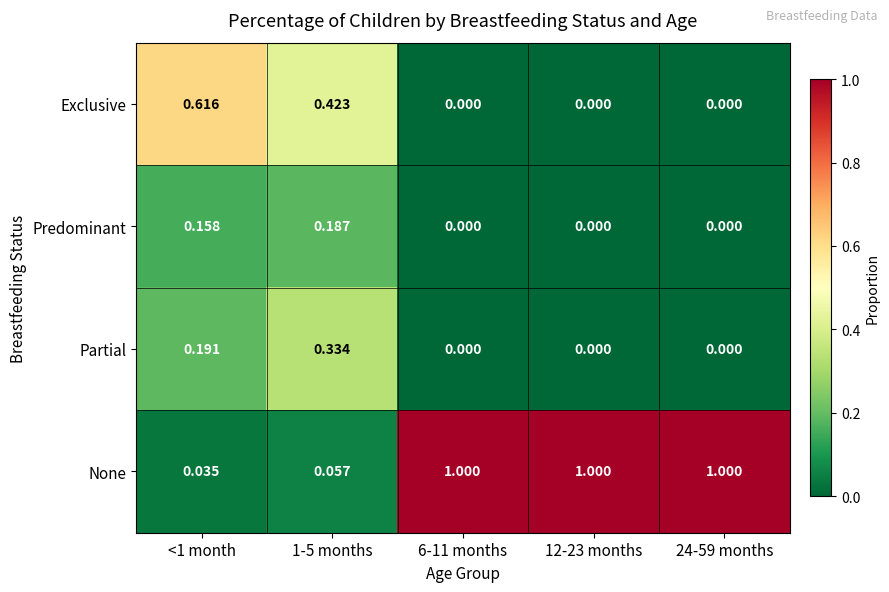

Which series has the largest range (max minus min)?

None